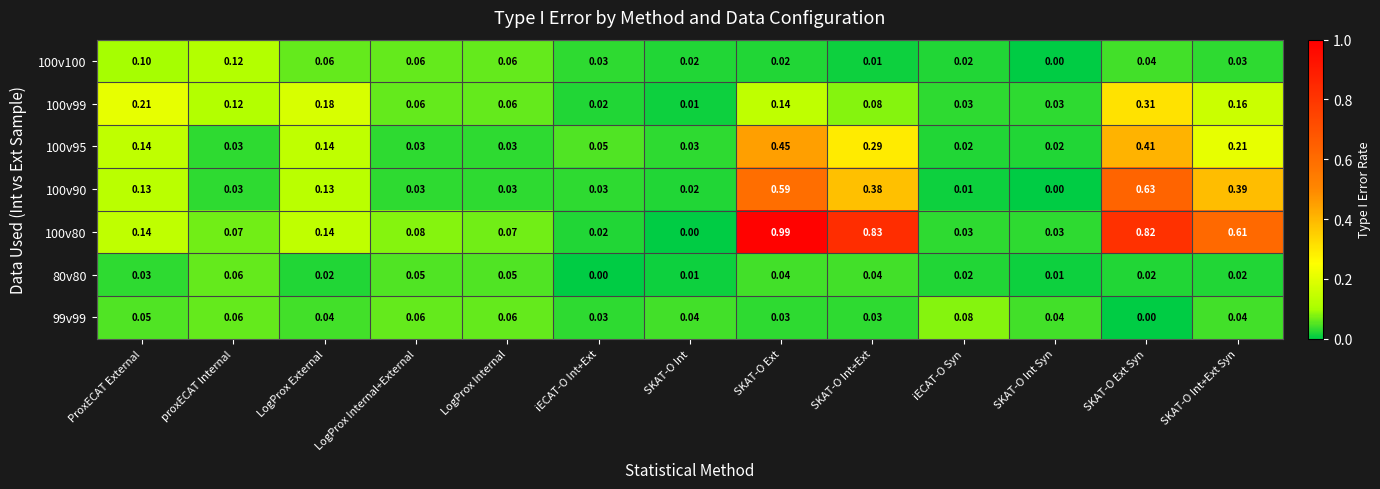

Where is 100v99 nearest to the value 0?

SKAT-O Int